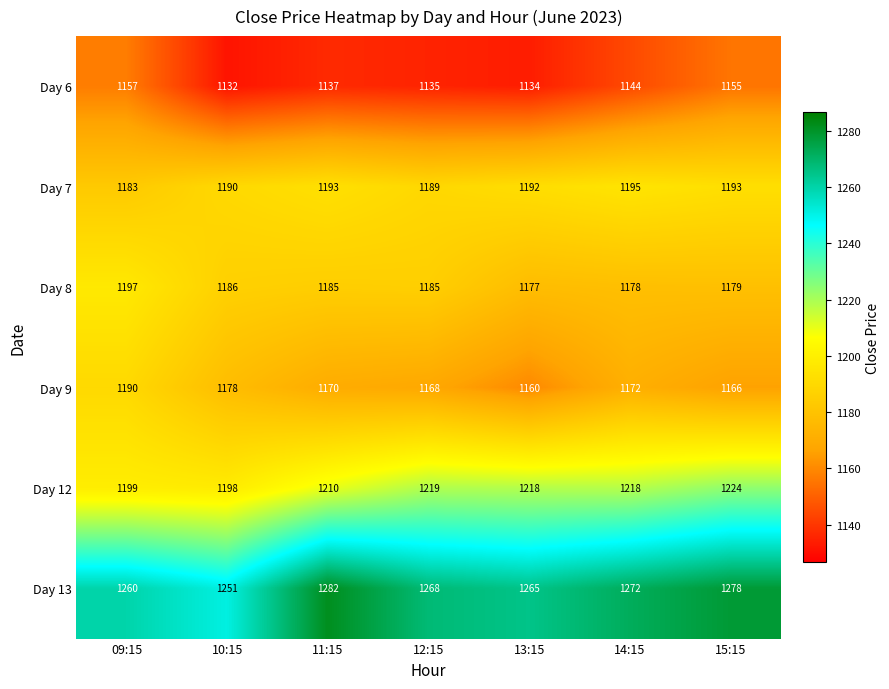

Is the value of Day 12 at 15:15 greater than the value of Day 7 at 11:15?

Yes